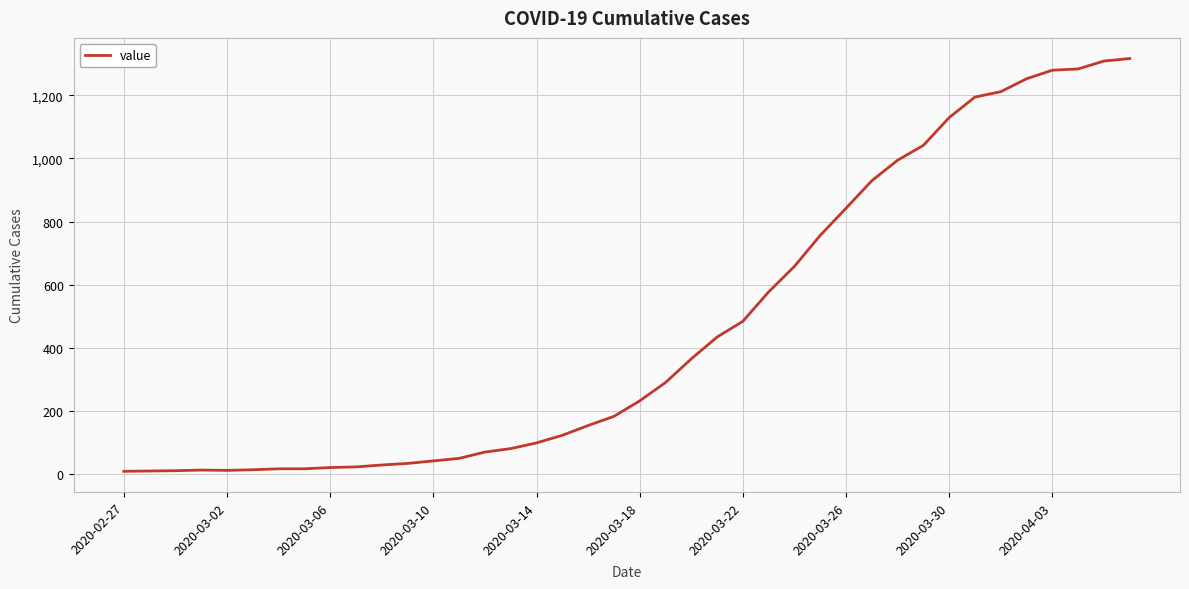

What is the greatest value displayed?

1316